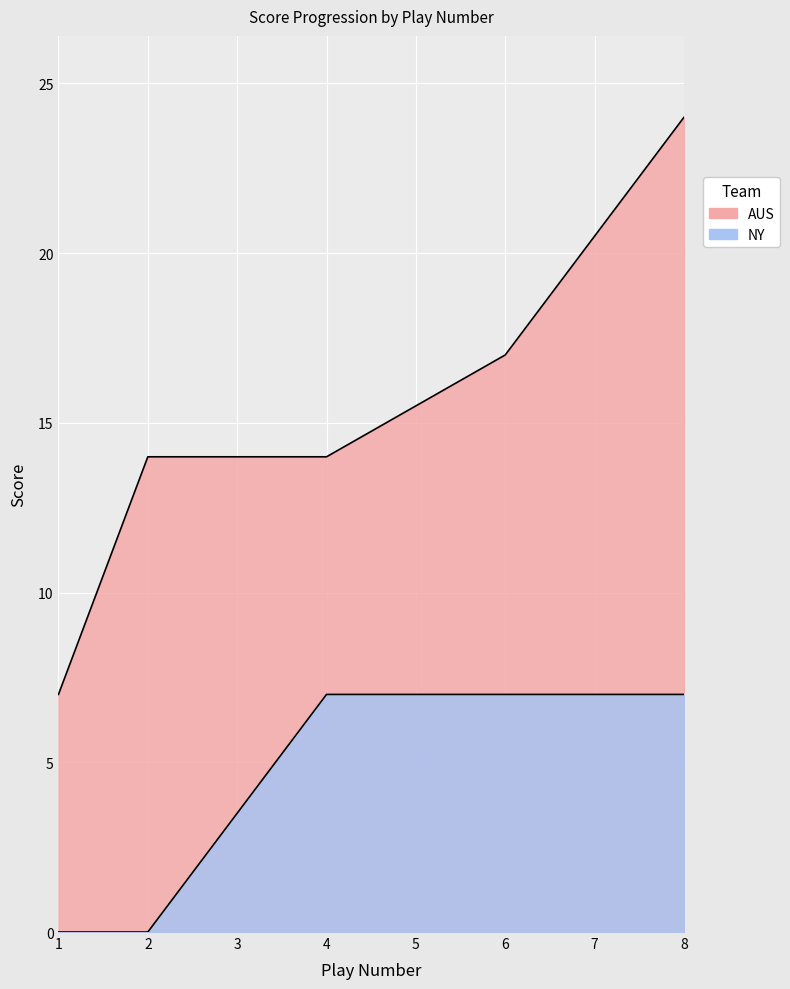

True or false: AUS and NY intersect in this chart.

False